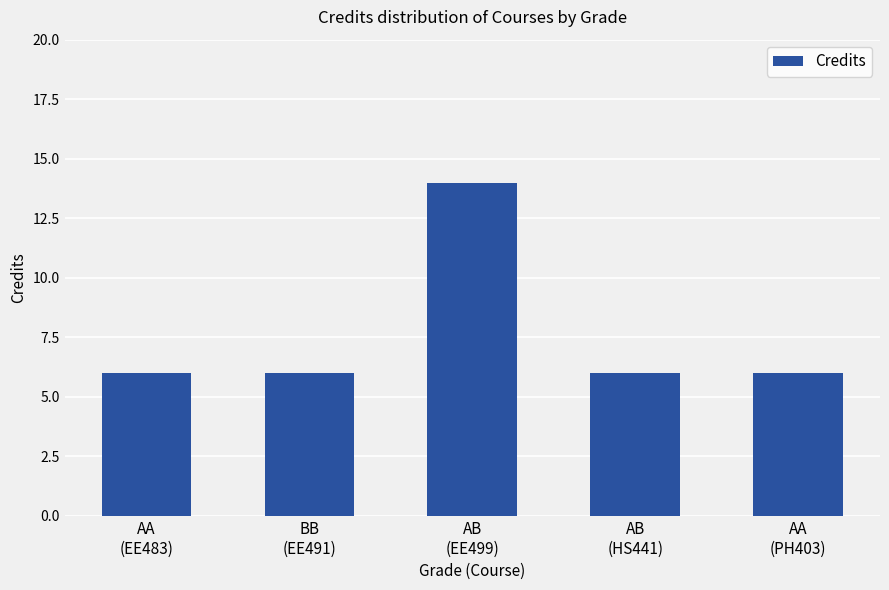

Reading left to right, extract all data points from this chart.

6	6	14	6	6